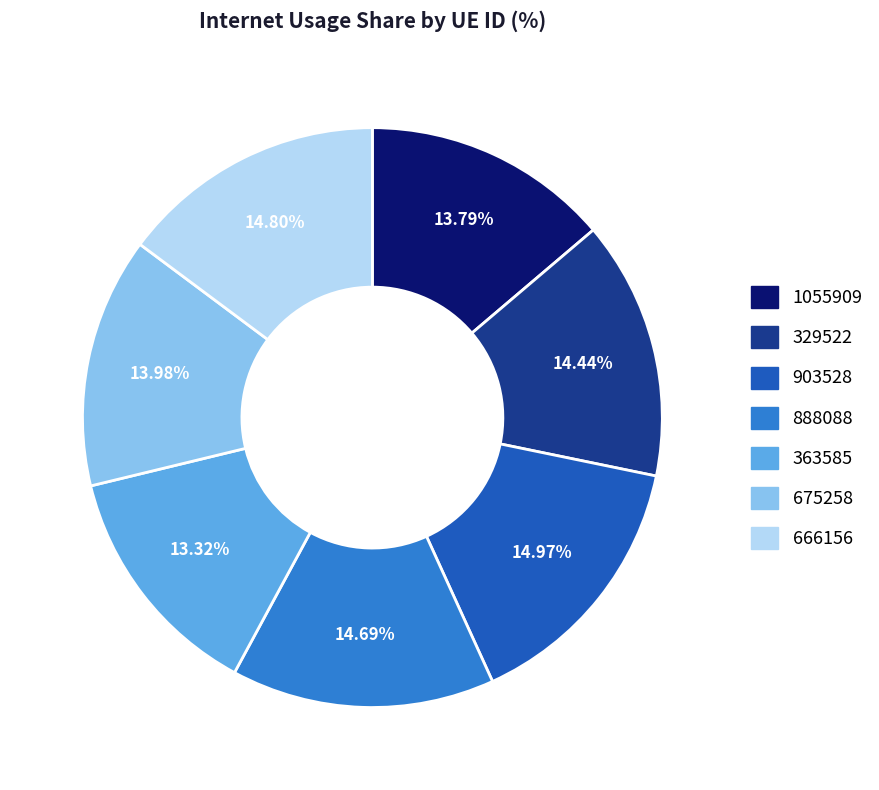

What is the ratio of the value at 888088 to the value at 675258?

1.1